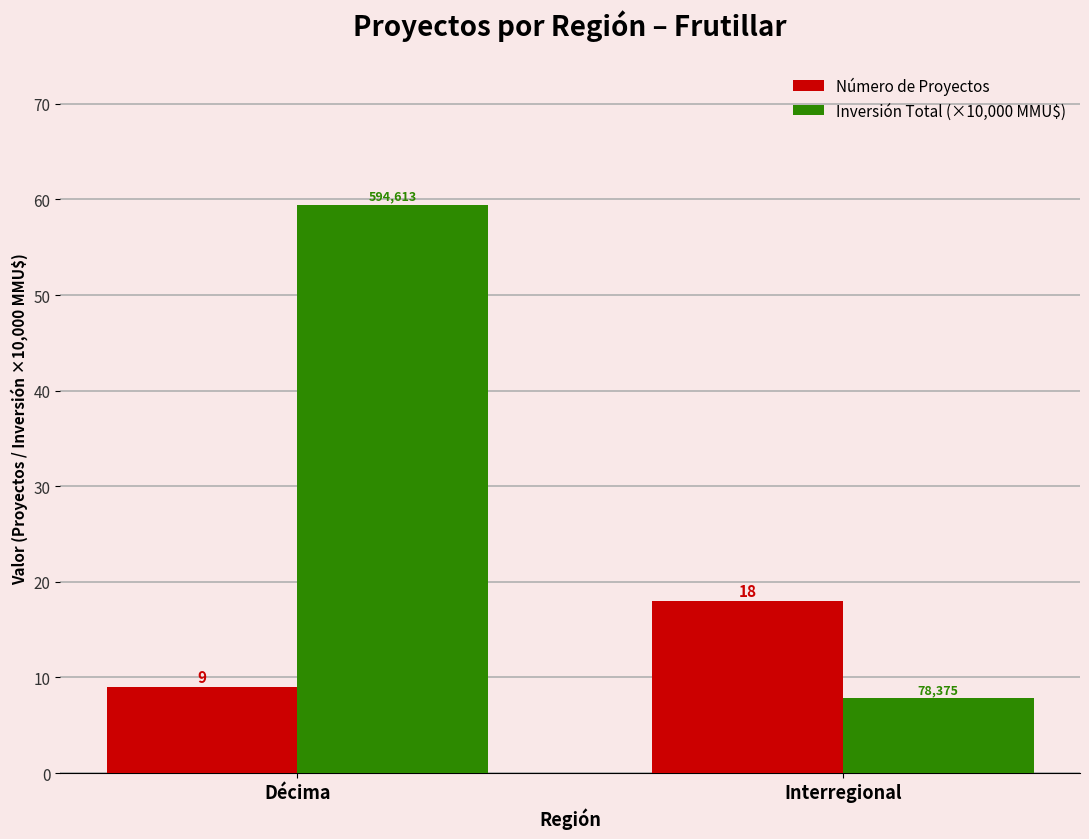

At which category is the sum across all series the highest?

Décima